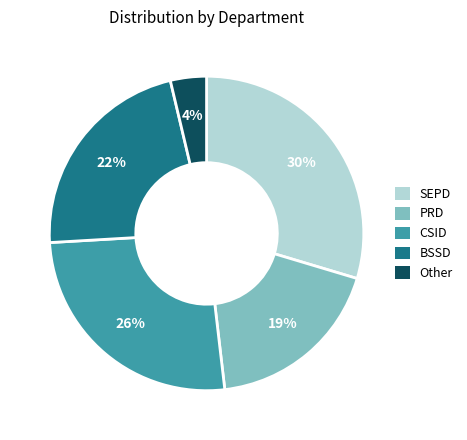

Combined, do BSSD and Other account for over 50%?

No